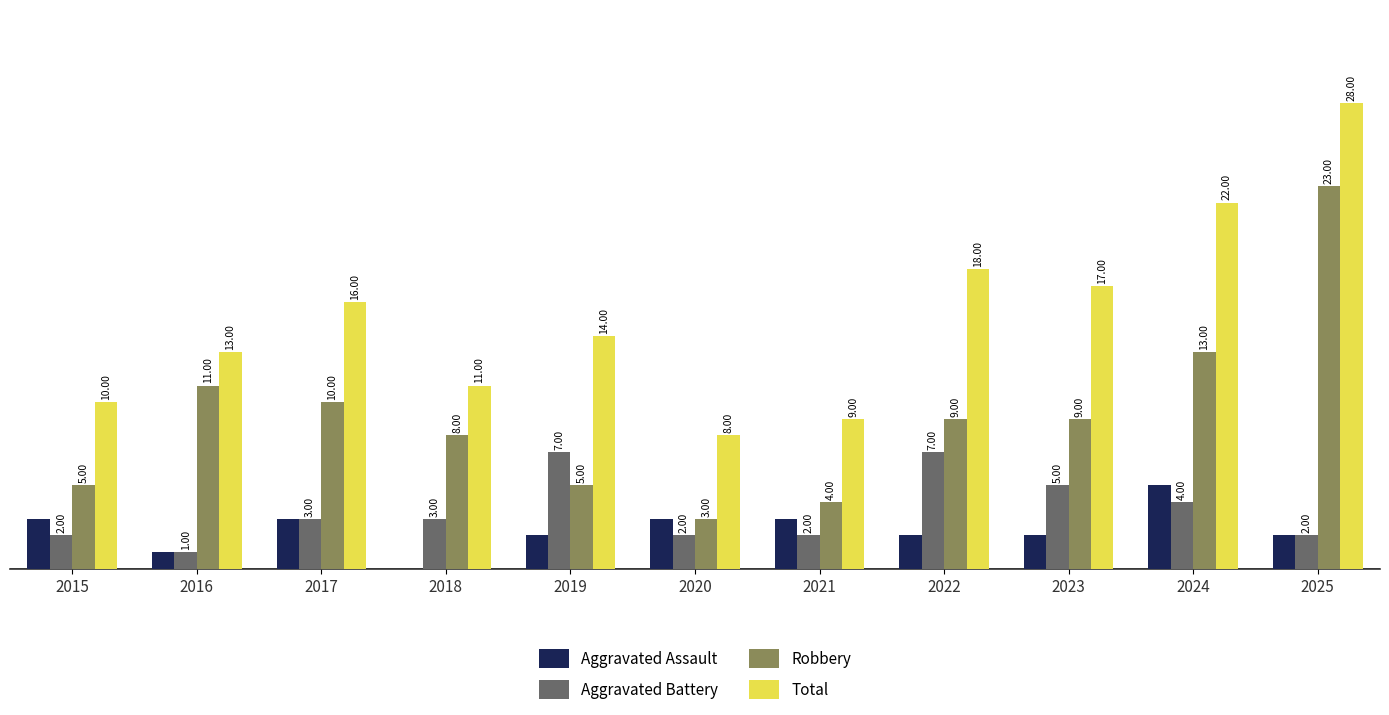

Is the value of Total at 2023 greater than the value of Robbery at 2023?

Yes